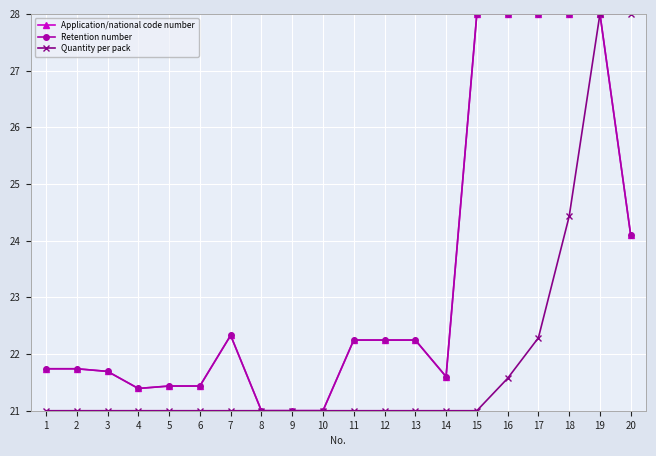

Is this an area chart (filled region under the line)?

No